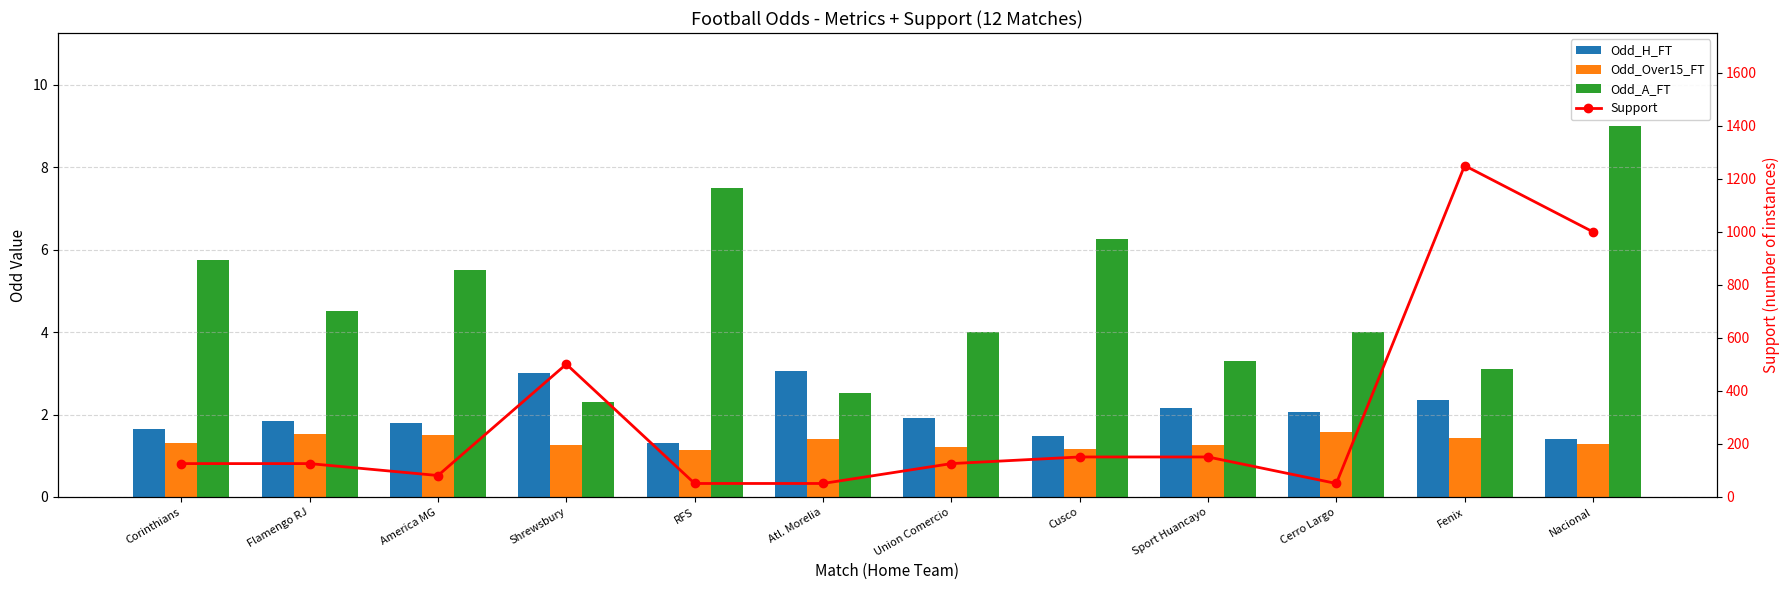

What position from the right is Cusco?

5